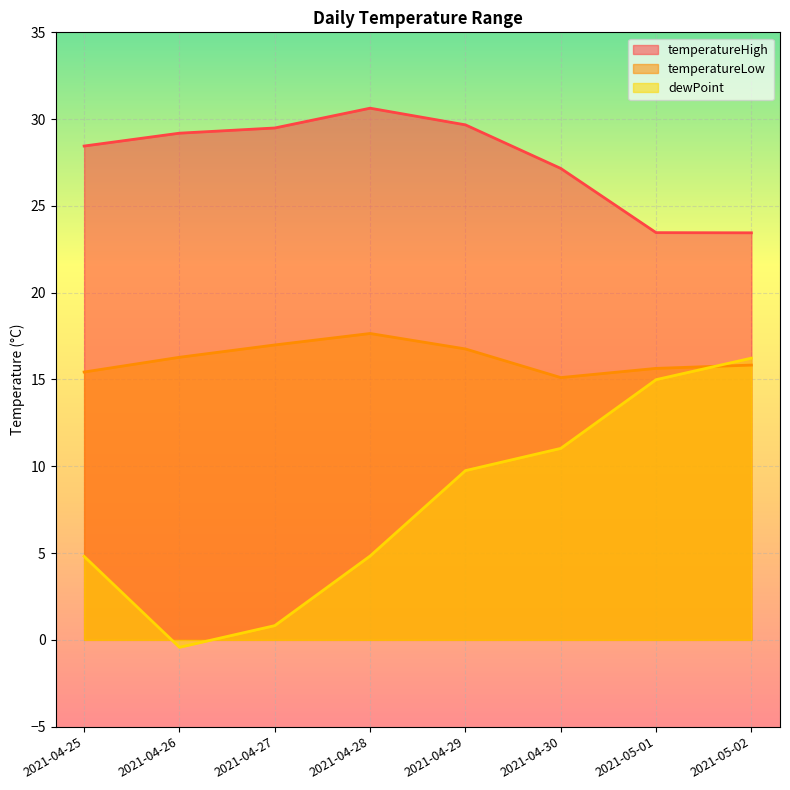

True or false: temperatureHigh and temperatureLow cross at least once.

False